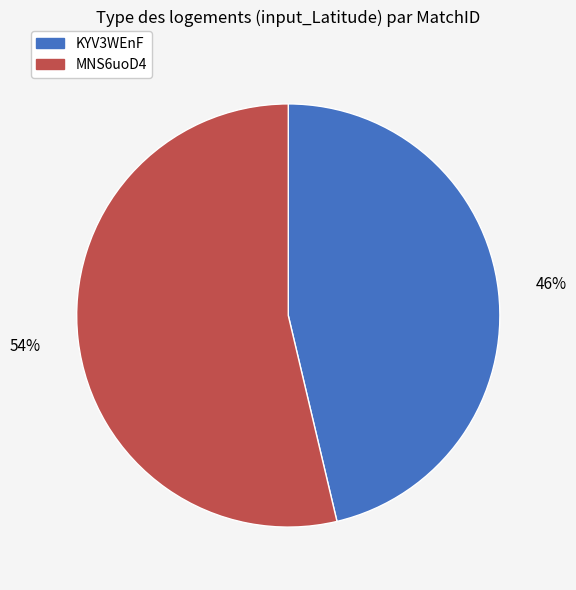

Which category has the biggest portion of the pie?

MNS6uoD4